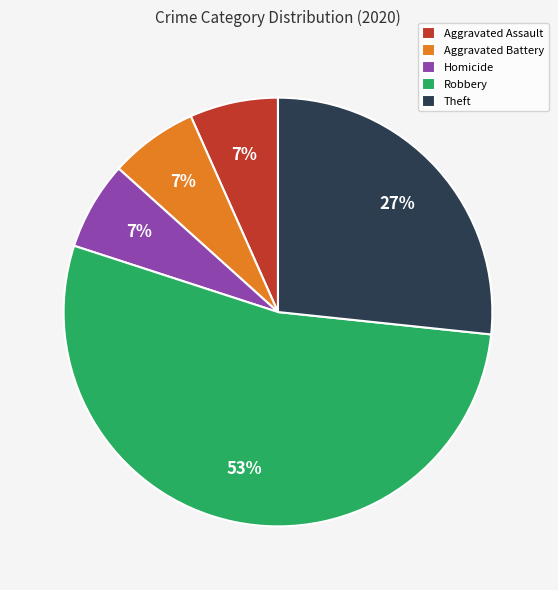

Does any single category account for the majority?

Yes